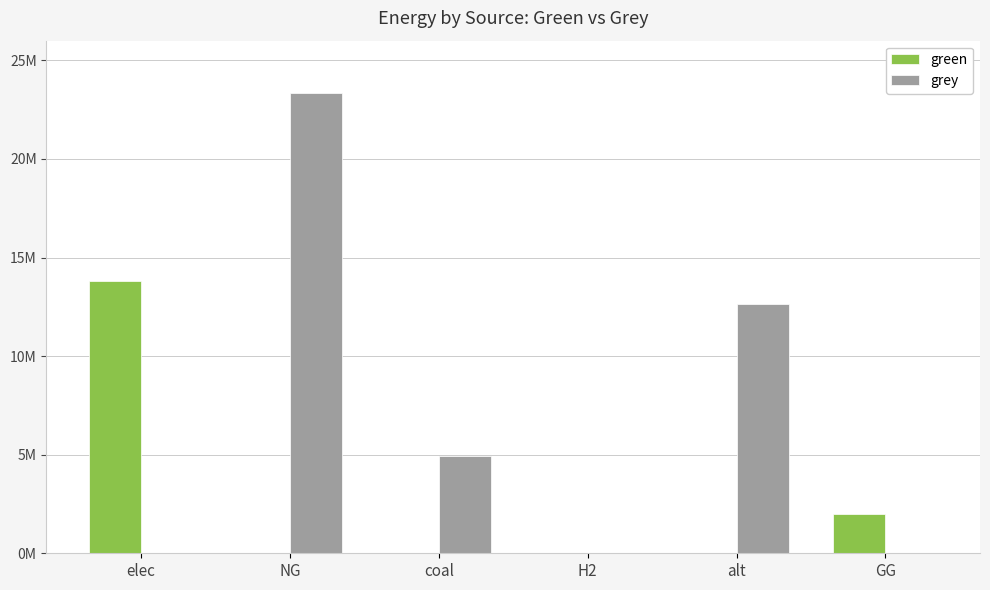

Are the bars horizontal?

No